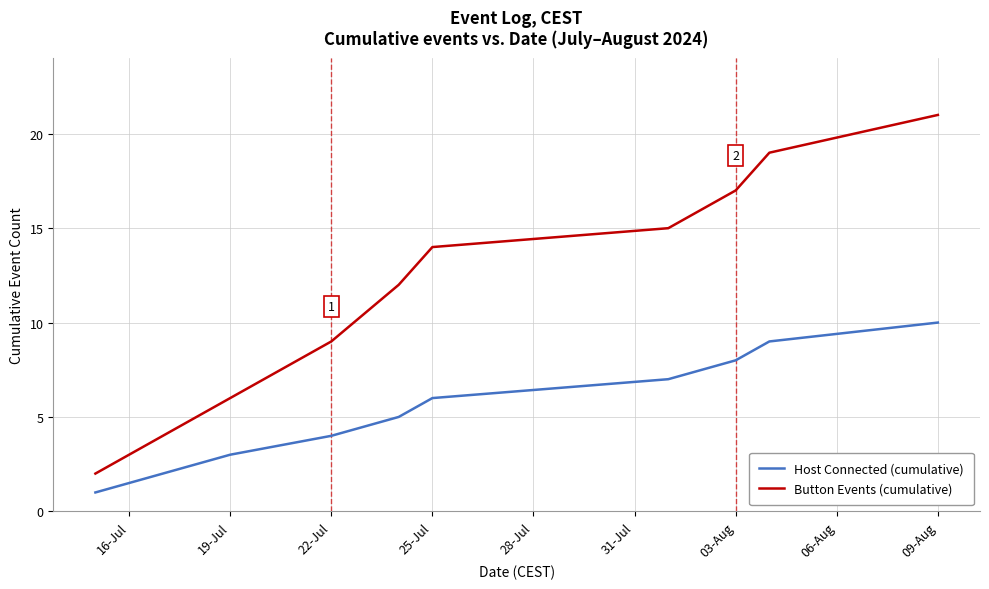

What are all the series names shown in the legend?

Host Connected (cumulative), Button Events (cumulative)